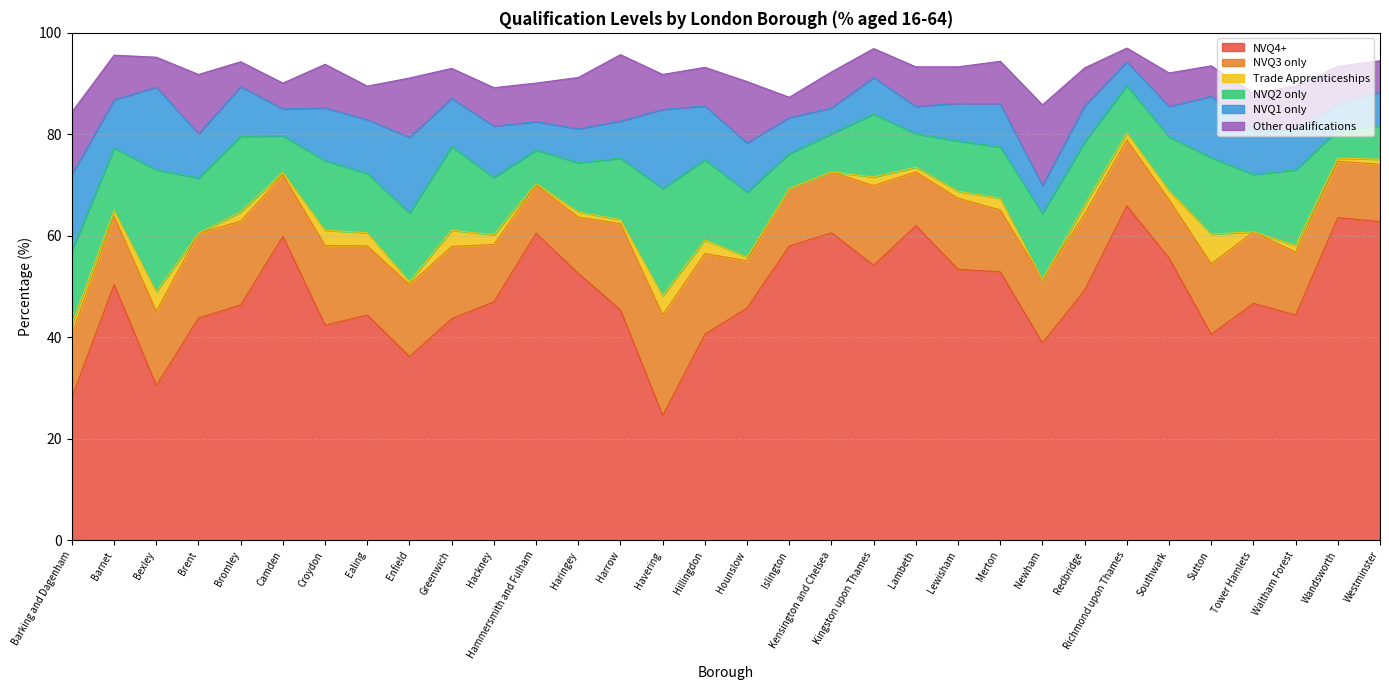

At which label does NVQ4+ first exceed 47?

Barnet